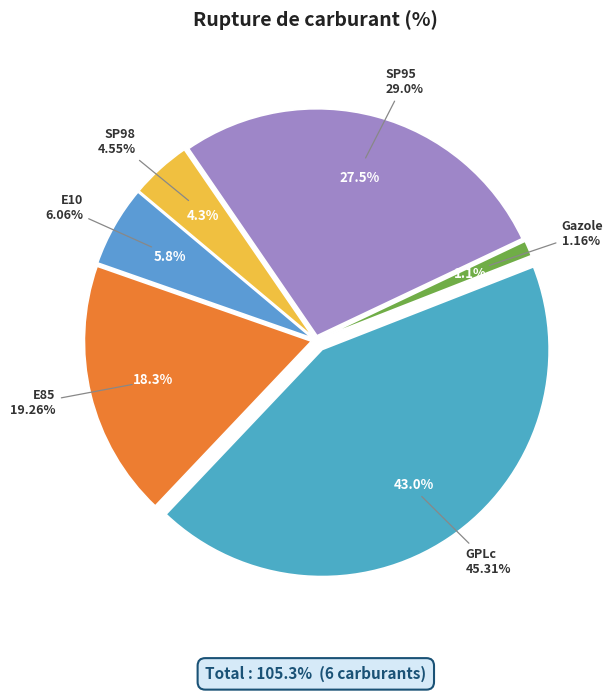

What percentage is the SP98 slice, to the nearest percent?

4%